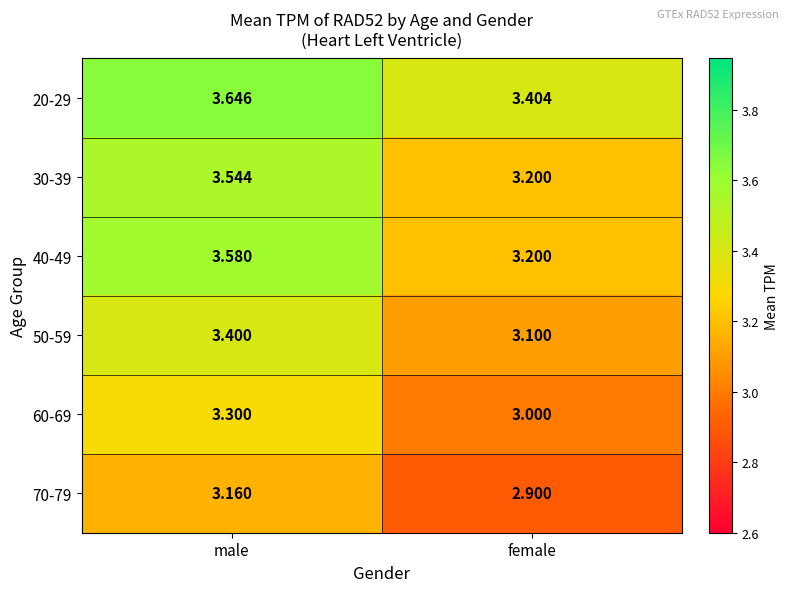

Rank the series at male from highest to lowest value.

20-29, 40-49, 30-39, 50-59, 60-69, 70-79